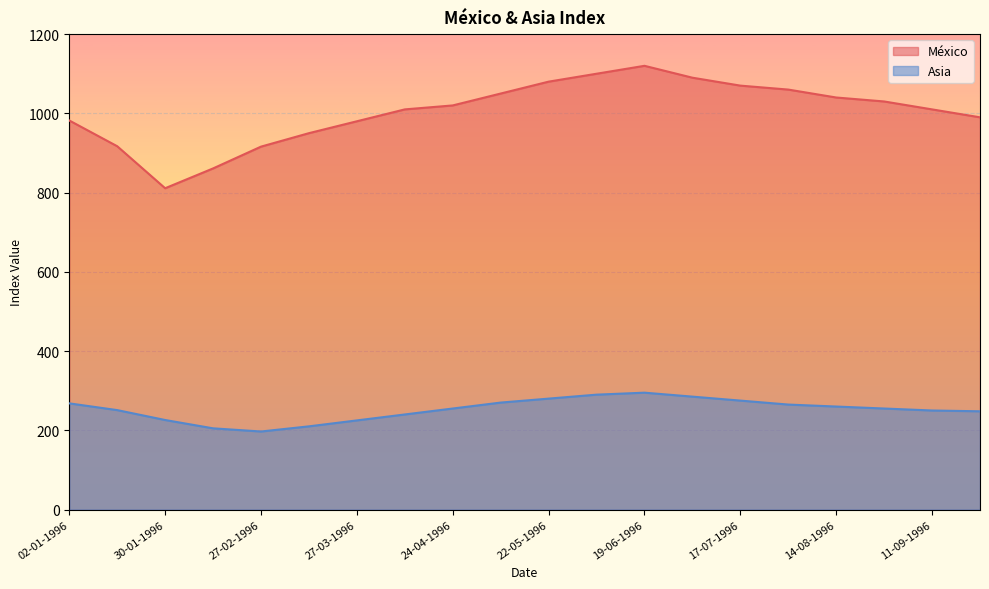

At which category does México reach its first local peak?

19-06-1996